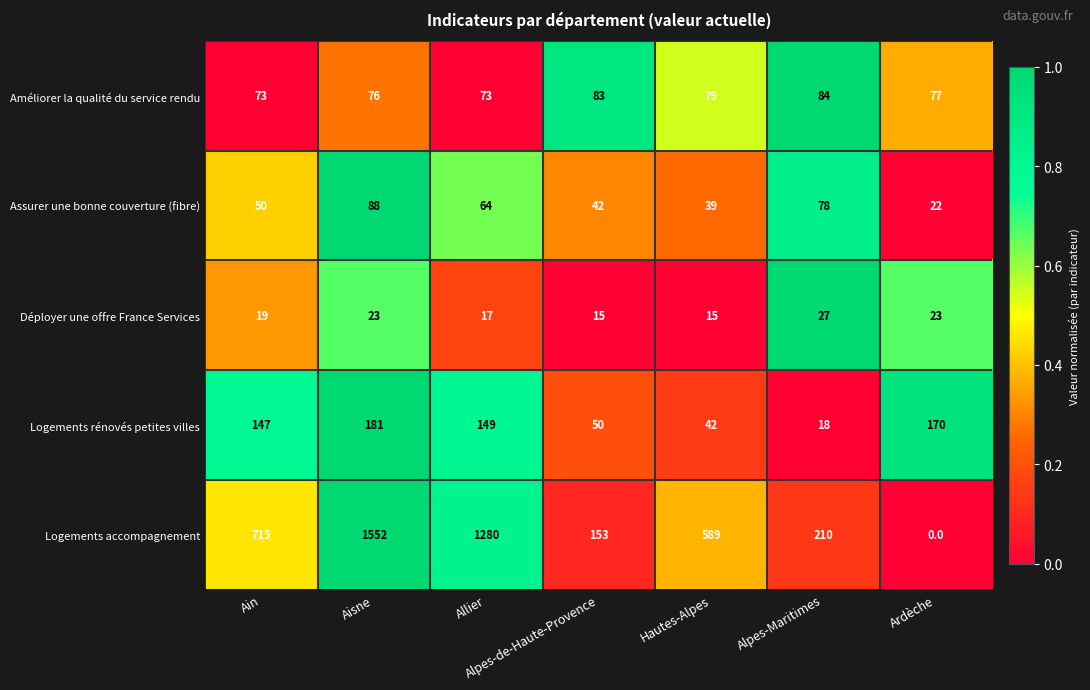

At which category does the chart reach its minimum across all series?

Ardèche